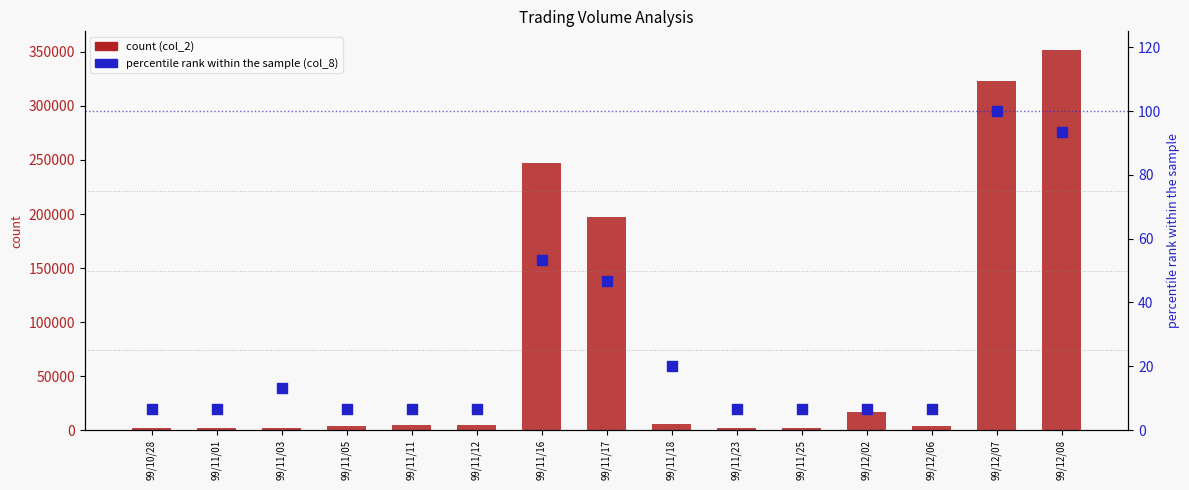

At which category is the sum across all series the highest?

99/12/08